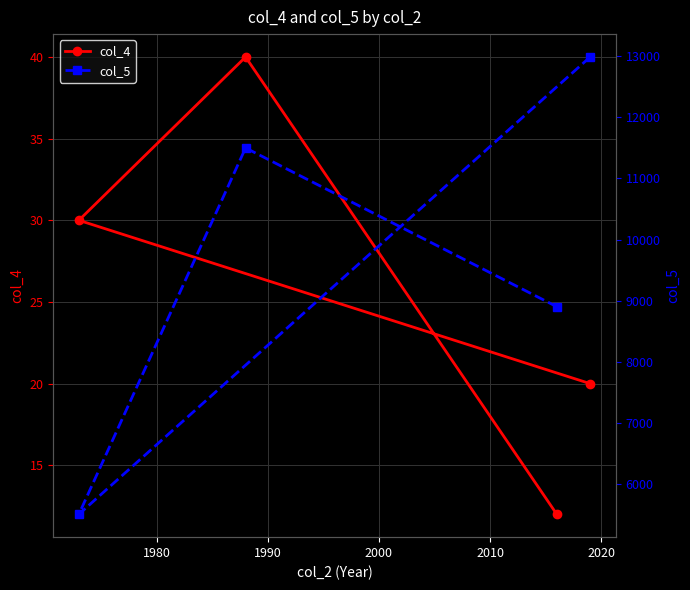

What is the sum of all col_4 values?

102